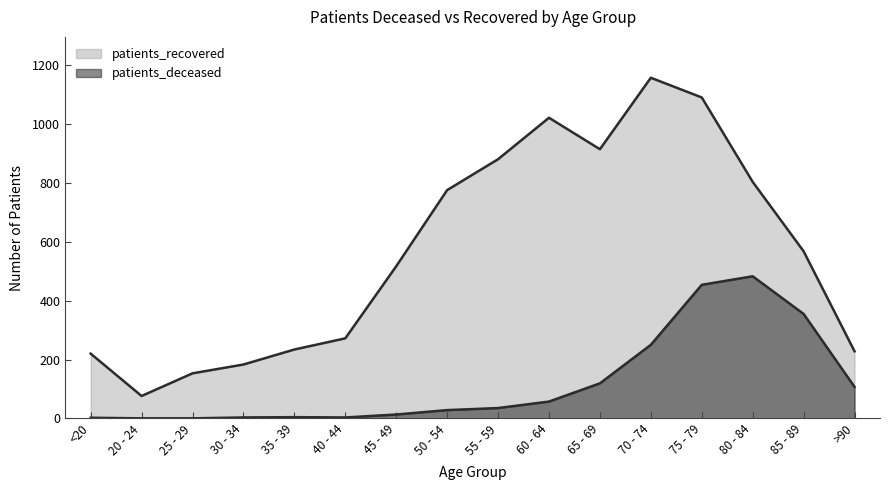

The patients_deceased series shows -230 at 25 - 29. True or false?

False